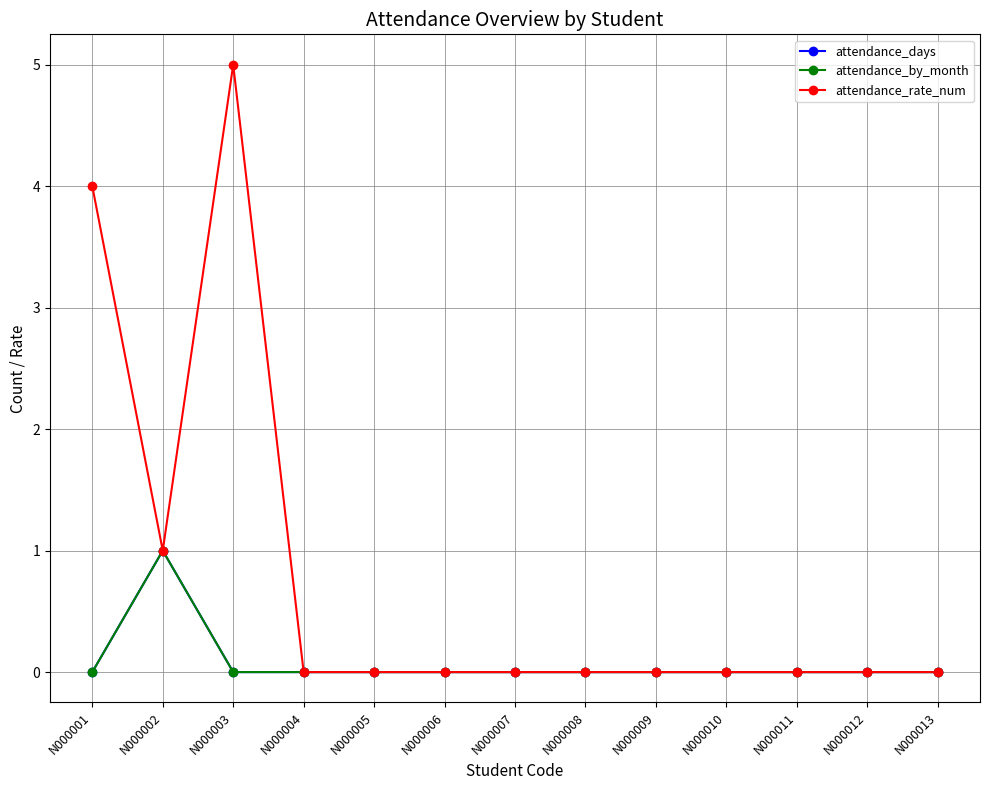

At which category is the sum across all series the highest?

N000003